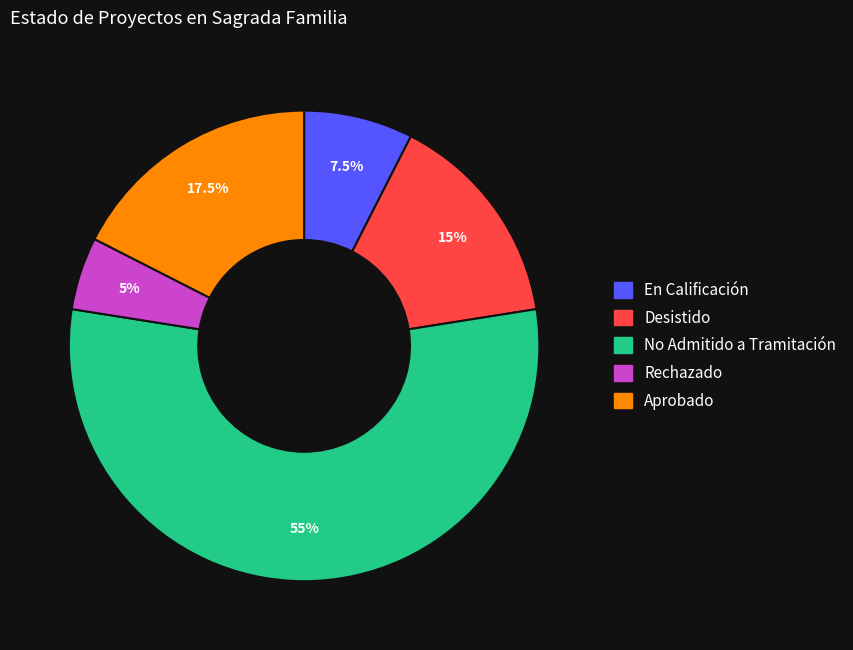

Which has a higher value, Desistido or Rechazado?

Desistido